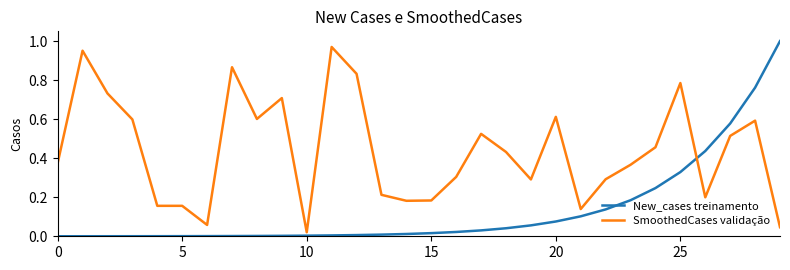

List the series in order of their overall mean, lowest first.

New_cases treinamento, SmoothedCases validação